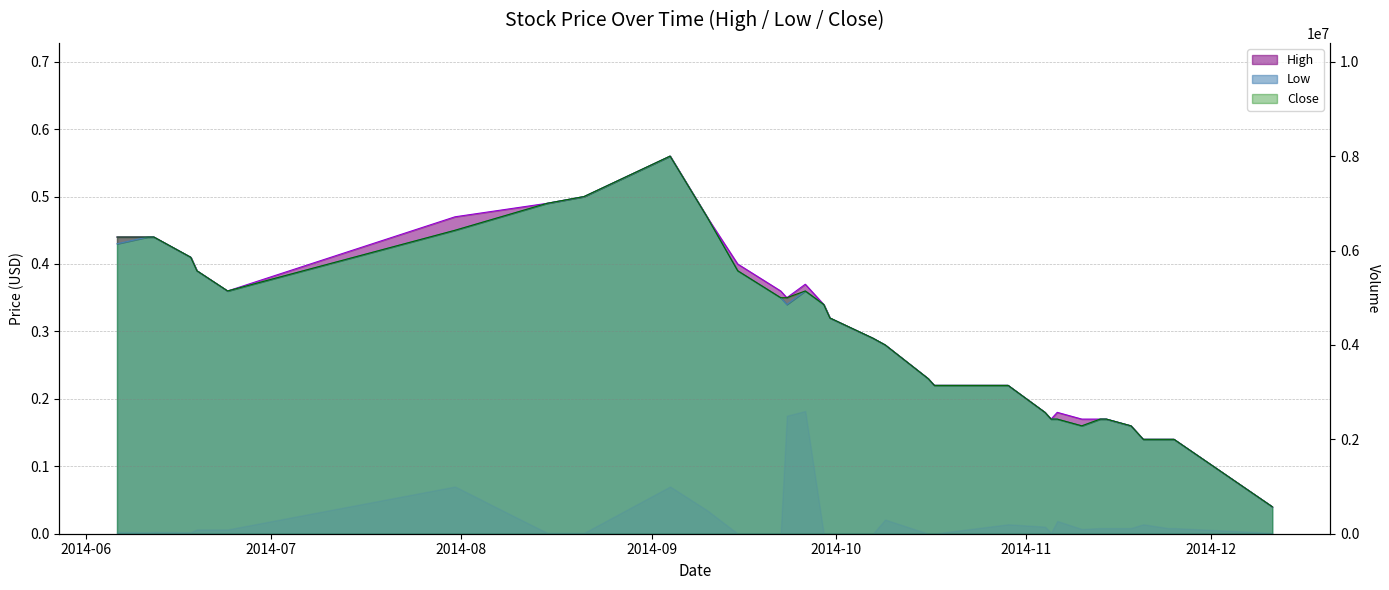

Rank the series by their maximum value, from lowest to highest.

High, Low, Close